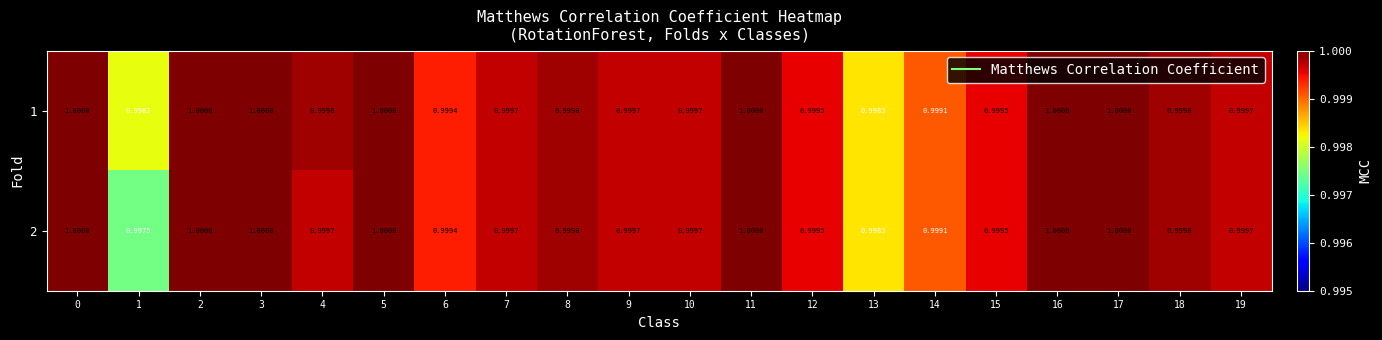

Is the value of 2 at 0 greater than the value of 1 at 1?

Yes